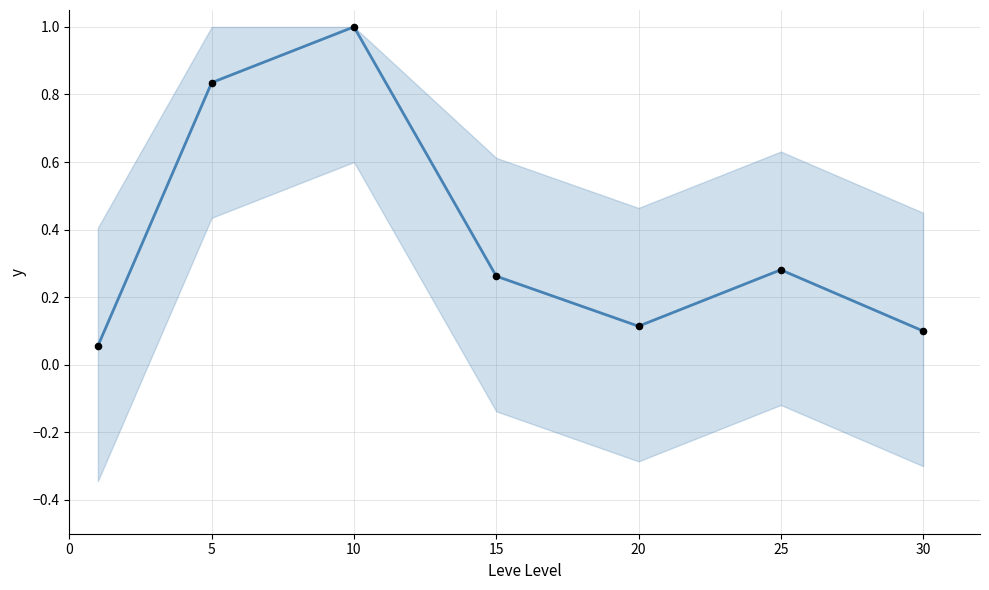

Which series reaches the minimum Y coordinate?

currentAveragePrice